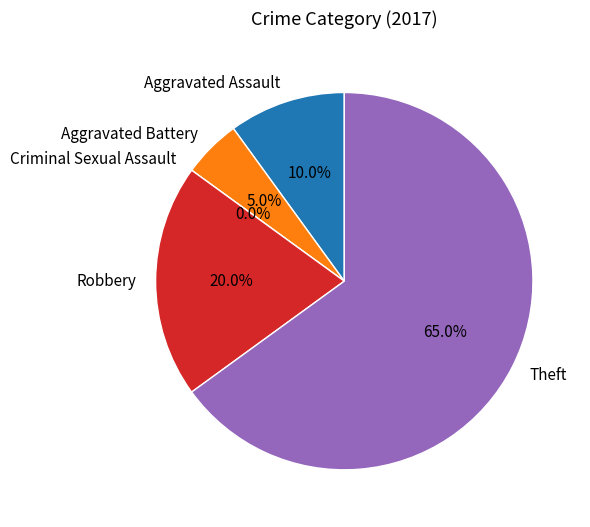

Is it true that Aggravated Battery is 1% of the pie?

False